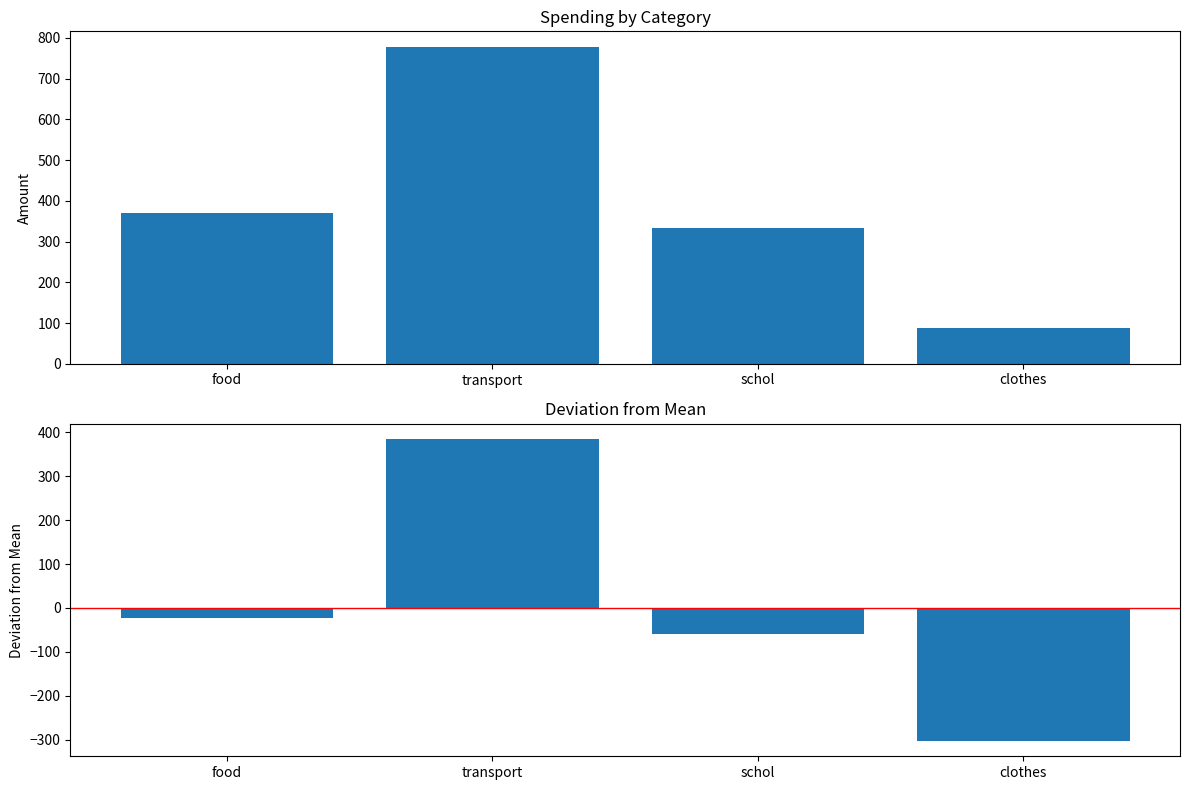

Where is deviation nearest to the value 40?

food